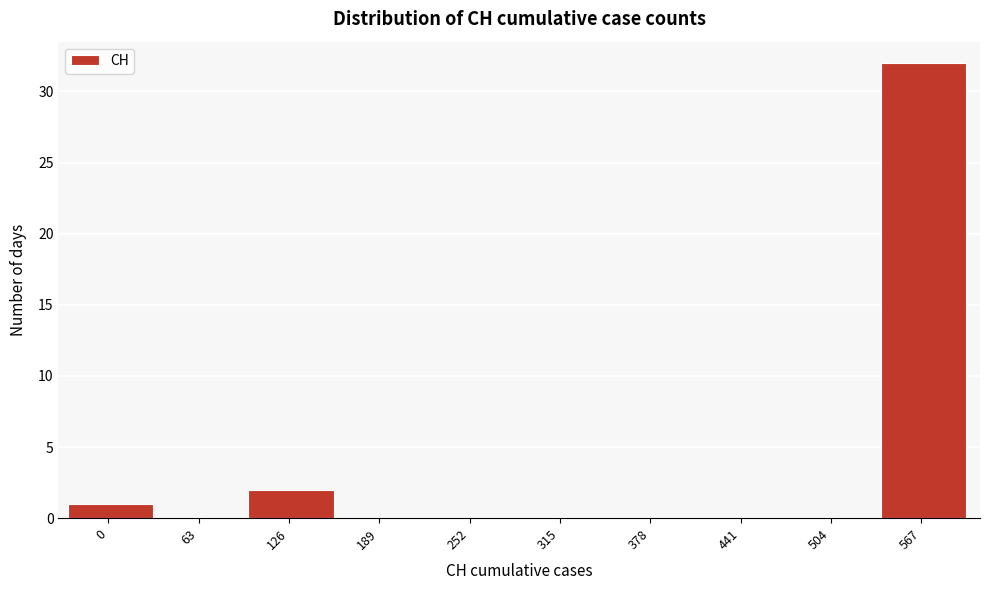

Reading left to right, what are all the values shown in this chart?

0=1	63=0	126=2	189=0	252=0	315=0	378=0	441=0	504=0	567=32